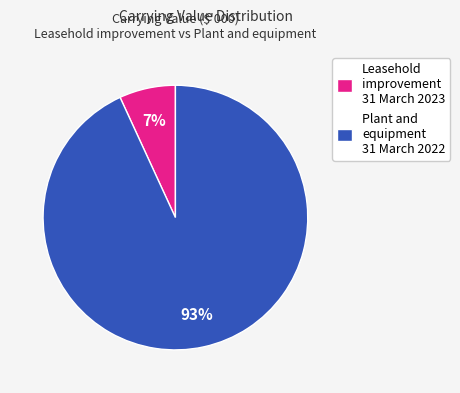

To the nearest percent, what is the difference between the Leasehold improvement 31 March 2023 and Plant and equipment 31 March 2022 slice percentages?

86%